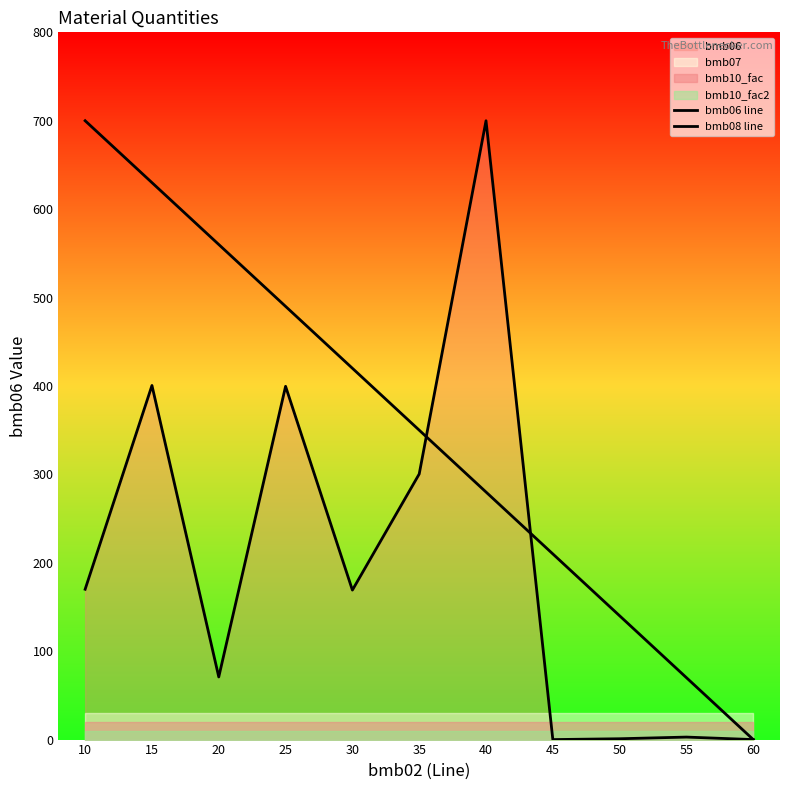

How many intersections are there between bmb06 line and bmb08 line?

2